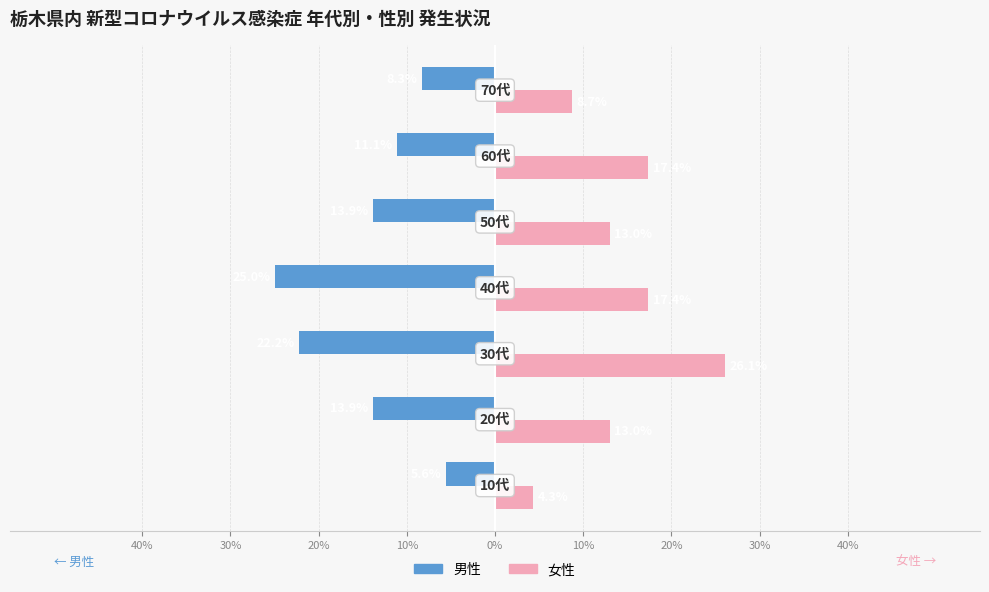

What are all the series names shown in the legend?

男性, 女性